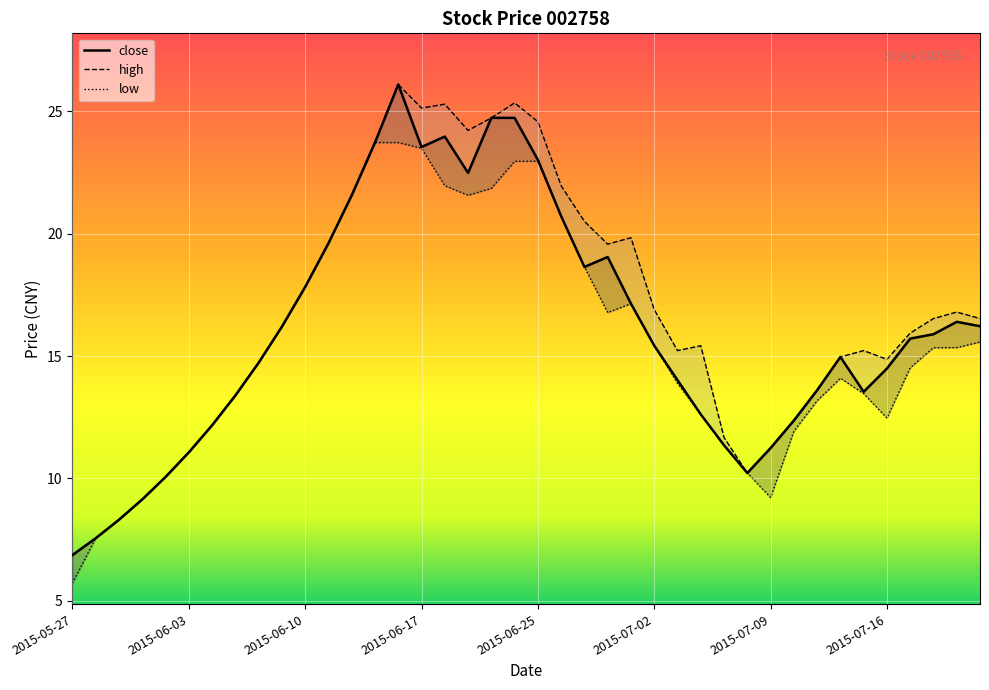

What is the average value of the close series?

16.1